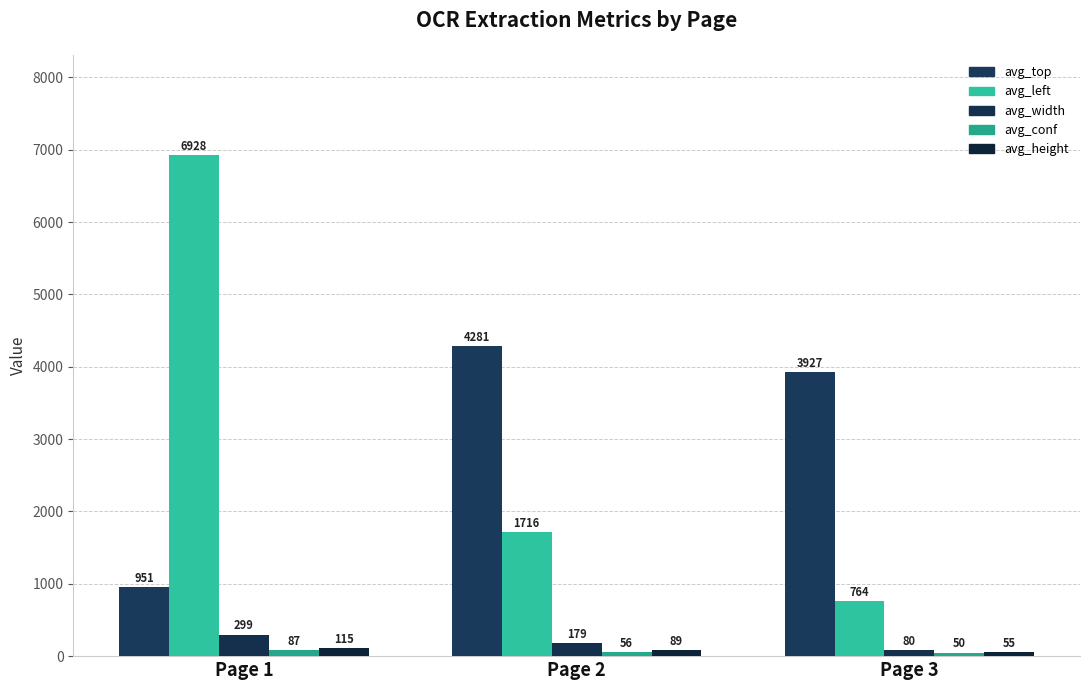

Does the chart contain any negative values?

No